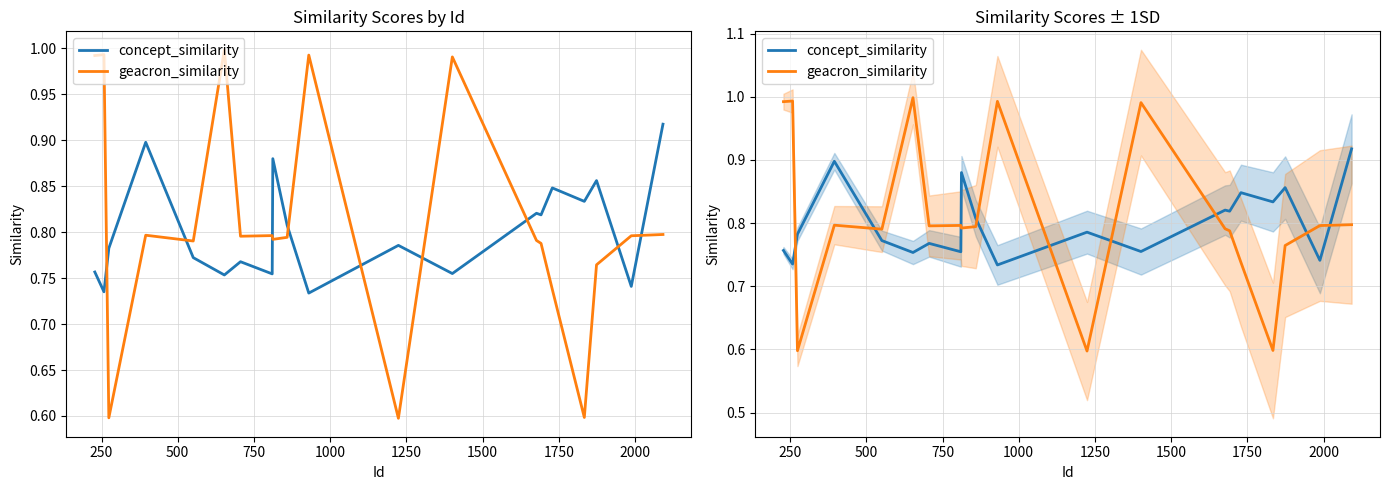

How many intersections are there between geacron_similarity and concept_similarity?

9